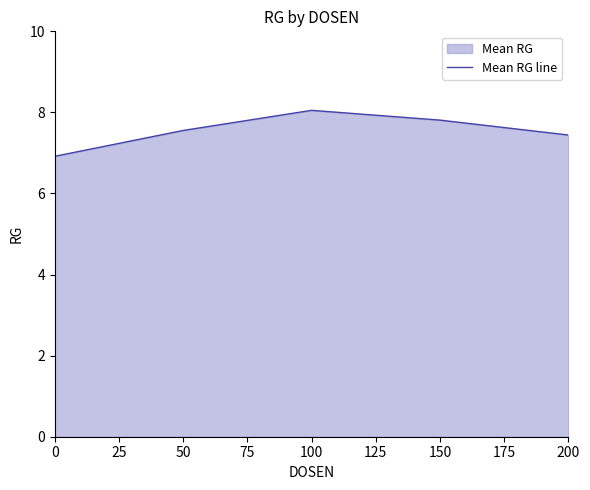

What is the ratio of the value at 100 to the value at 50?

1.1